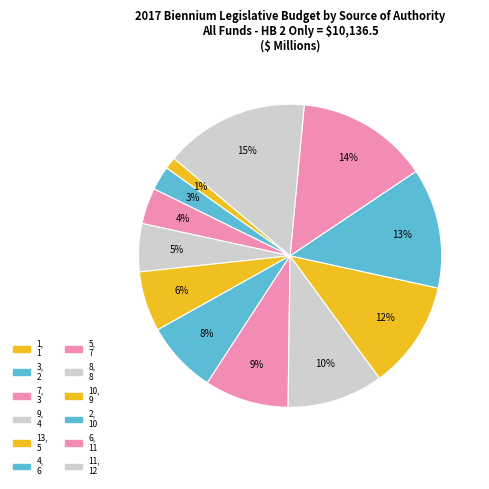

How many segments does this pie chart have?

12